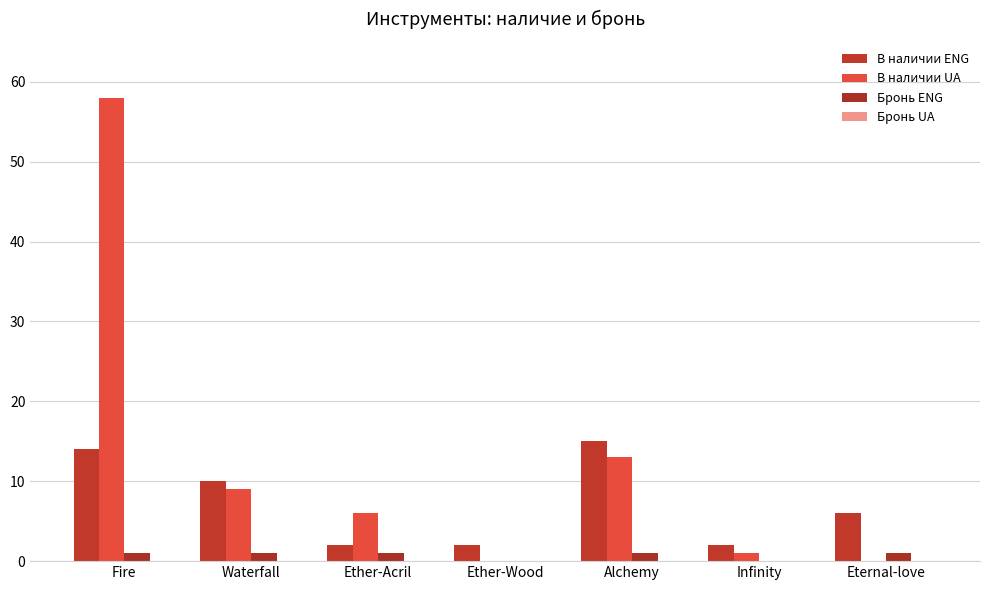

Are the bars horizontal?

No